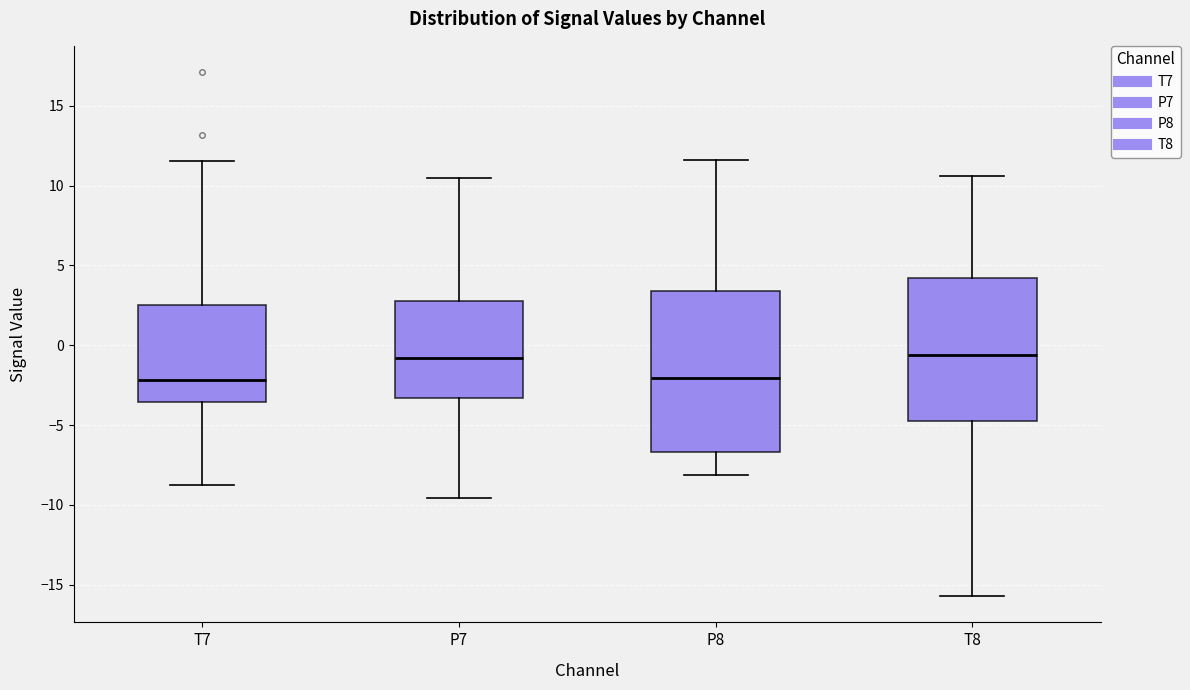

Reading left to right, transcribe this box plot: for each box, give where its median line is, the range the box spans, and where its two whiskers end, as read against the y-axis. The values are not printed on the chart, so give them approximately, as read against the axis.

T7: median -2.0, box -3.5 to 2.5, whiskers -9.0 to 11.5
P7: median -1.0, box -3.5 to 3.0, whiskers -9.5 to 10.5
P8: median -2.0, box -6.5 to 3.5, whiskers -8.0 to 11.5
T8: median -0.5, box -5.0 to 4.0, whiskers -15.5 to 10.5